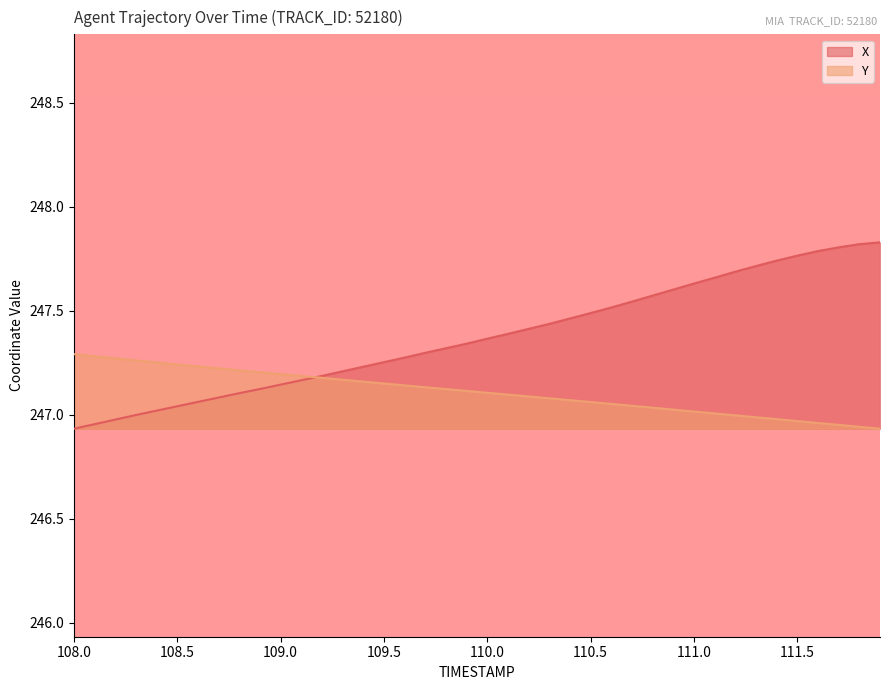

Which series has the largest range (max minus min)?

X